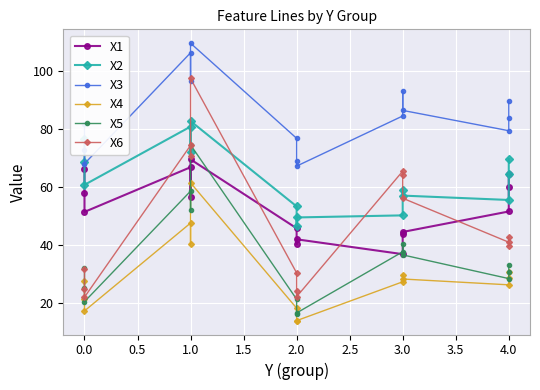

How many values in the X5 series are below 32?

7